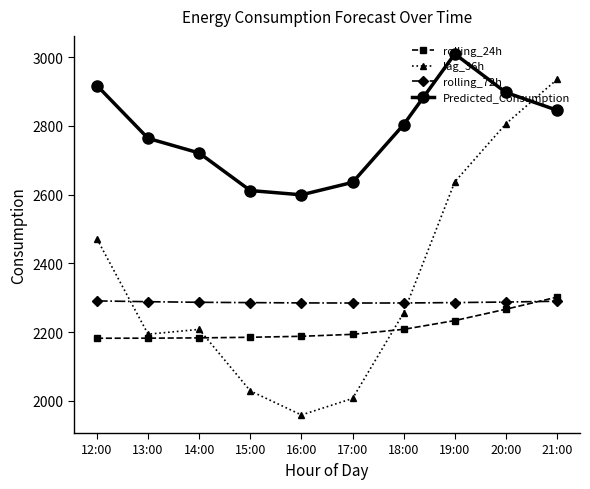

What is the label of the 9th point from the left?

20:00